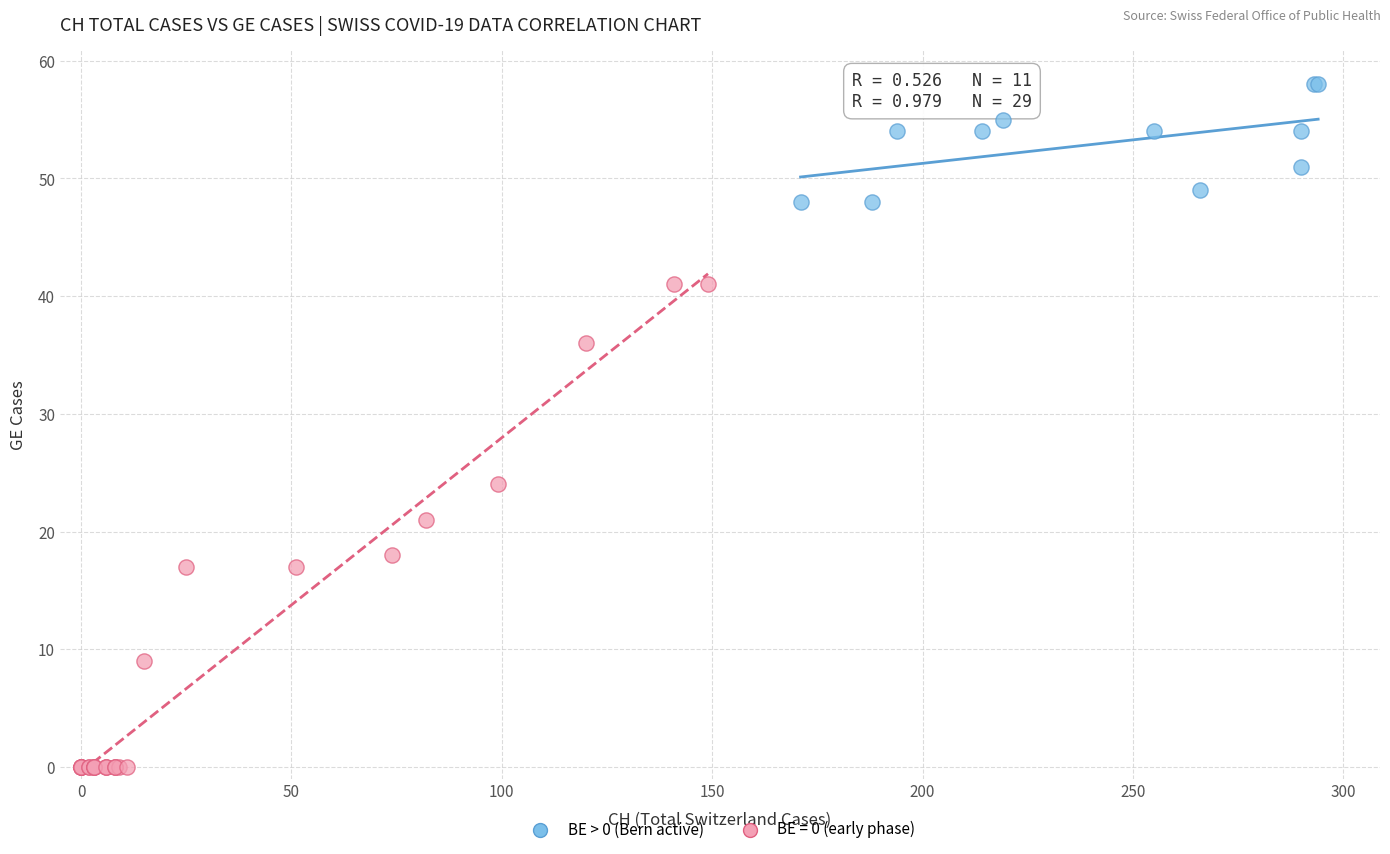

Which series reaches the minimum Y coordinate?

BE = 0 (early phase)